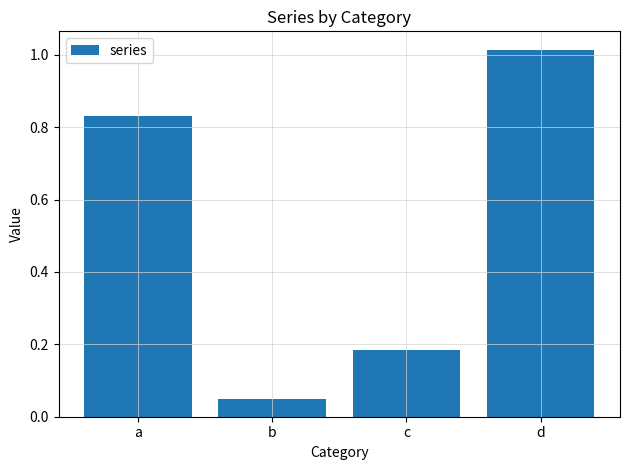

Rank the categories by value from highest to lowest.

d, a, c, b